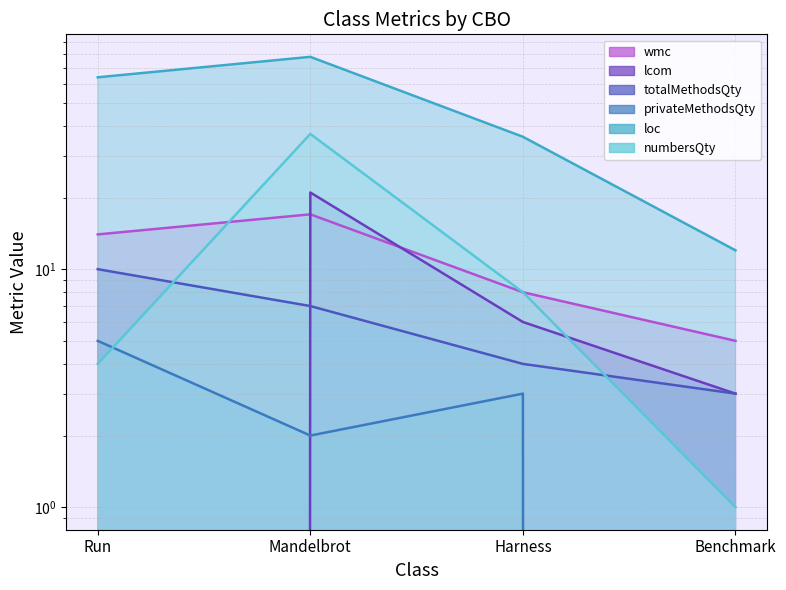

What is the sum of the loc values at Harness and Run?

100